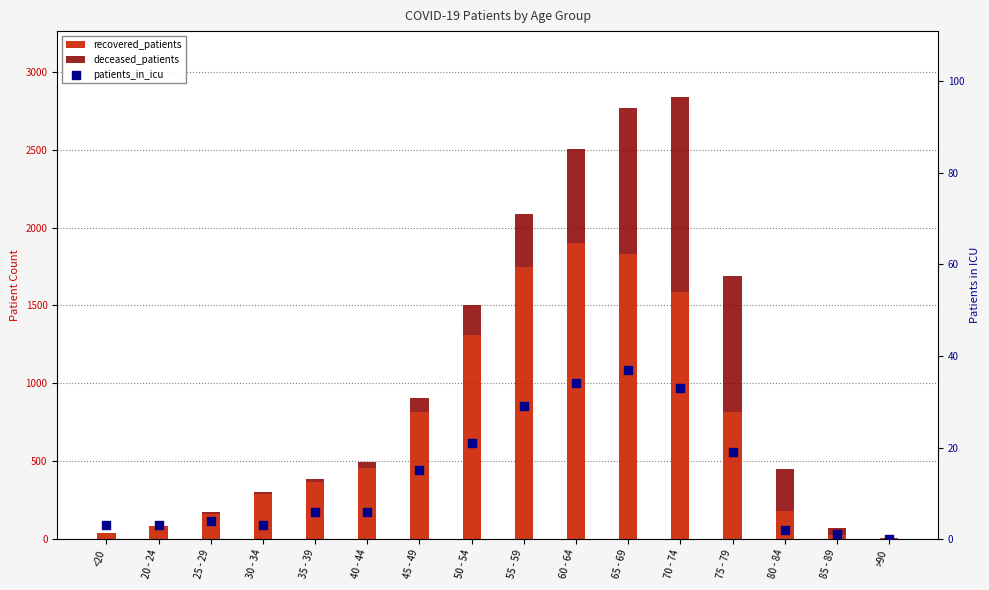

Is the value of patients_in_icu at 80 - 84 greater than the value of recovered_patients at 35 - 39?

No